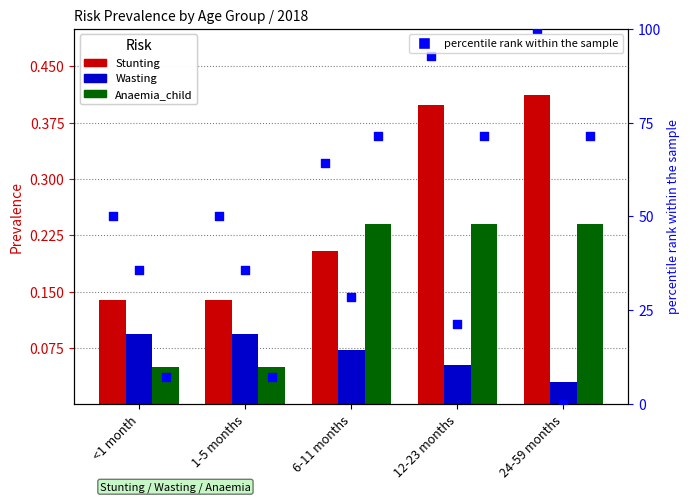

At how many categories does at least one series exceed 0?

5